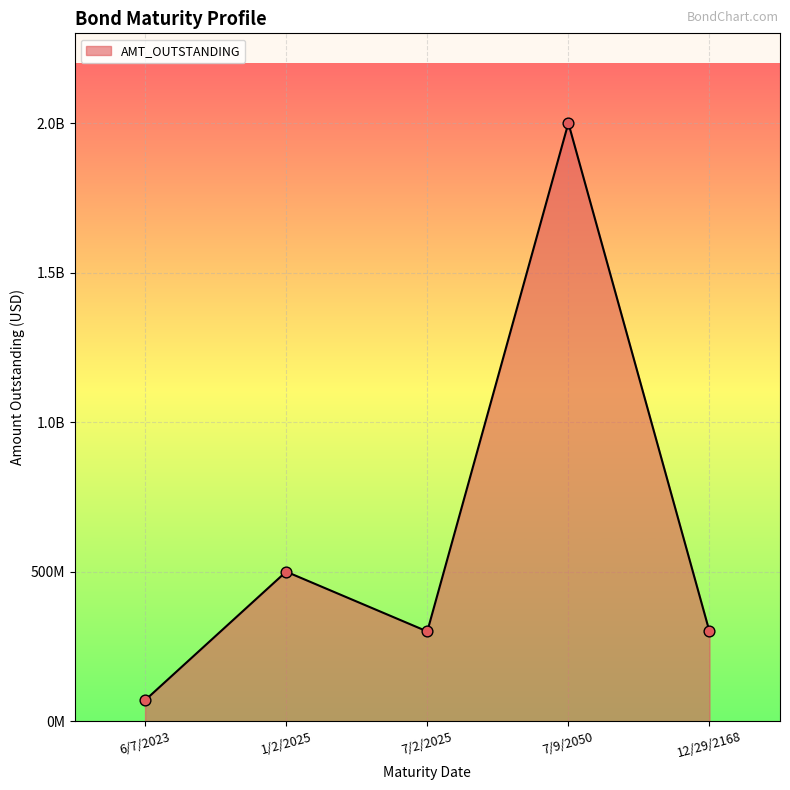

Between 7/9/2050 and 12/29/2168, which is larger?

7/9/2050